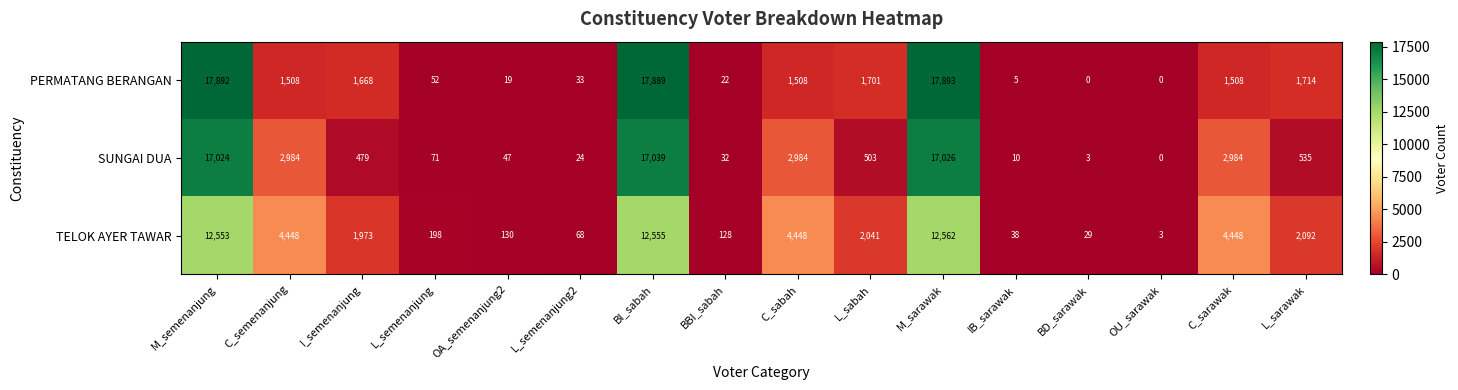

What is the difference between the highest and lowest values at L_semenanjung?

146